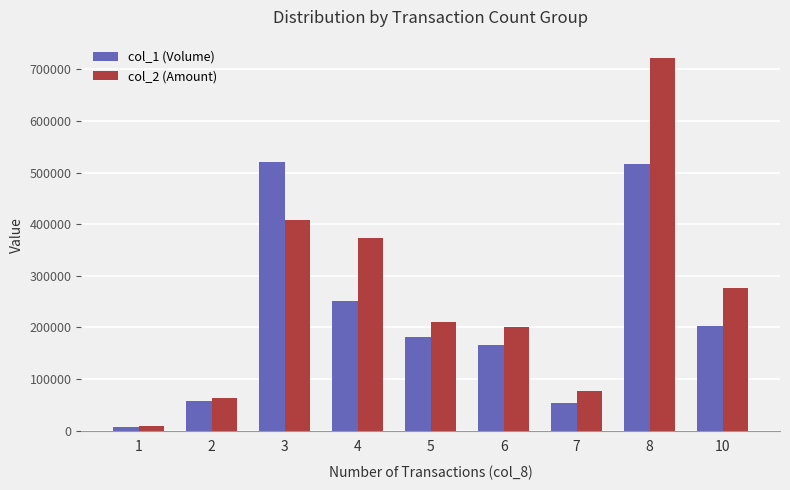

At how many categories does at least one series exceed 474056?

2